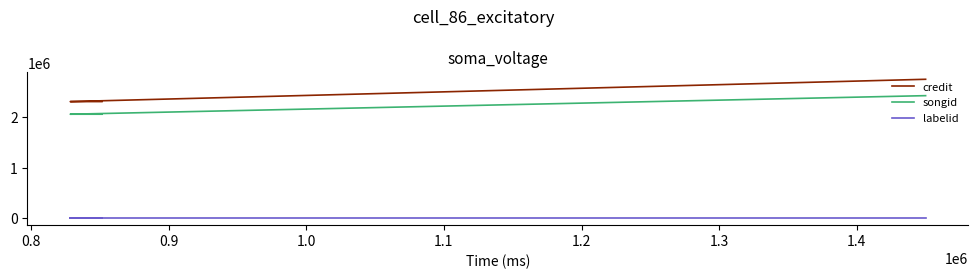

List the series in order of their peak value, highest first.

credit, songid, labelid